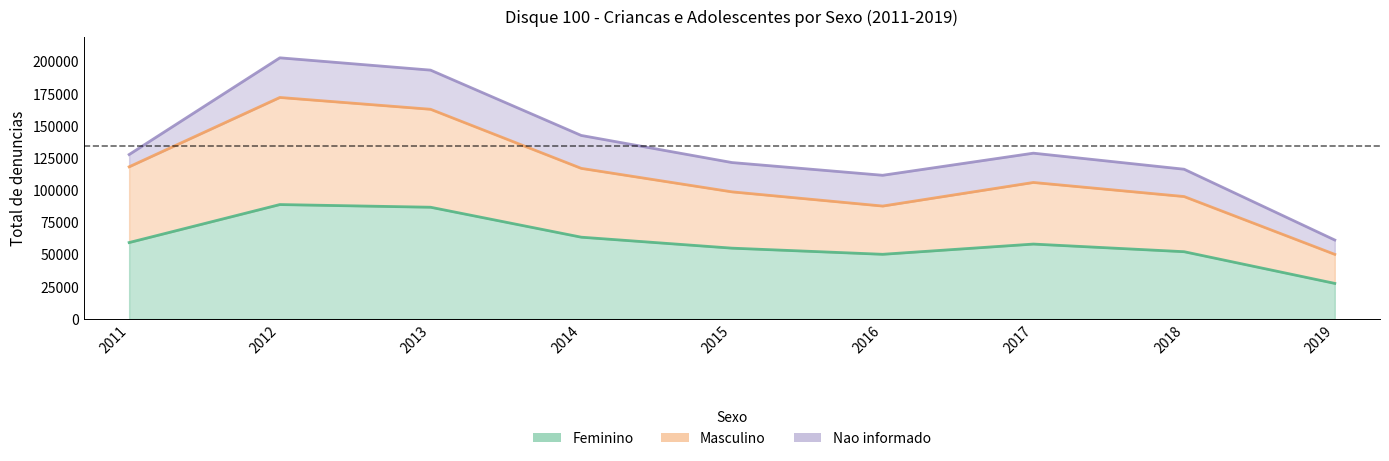

True or false: Masculino has more than 0 interior local peaks.

True